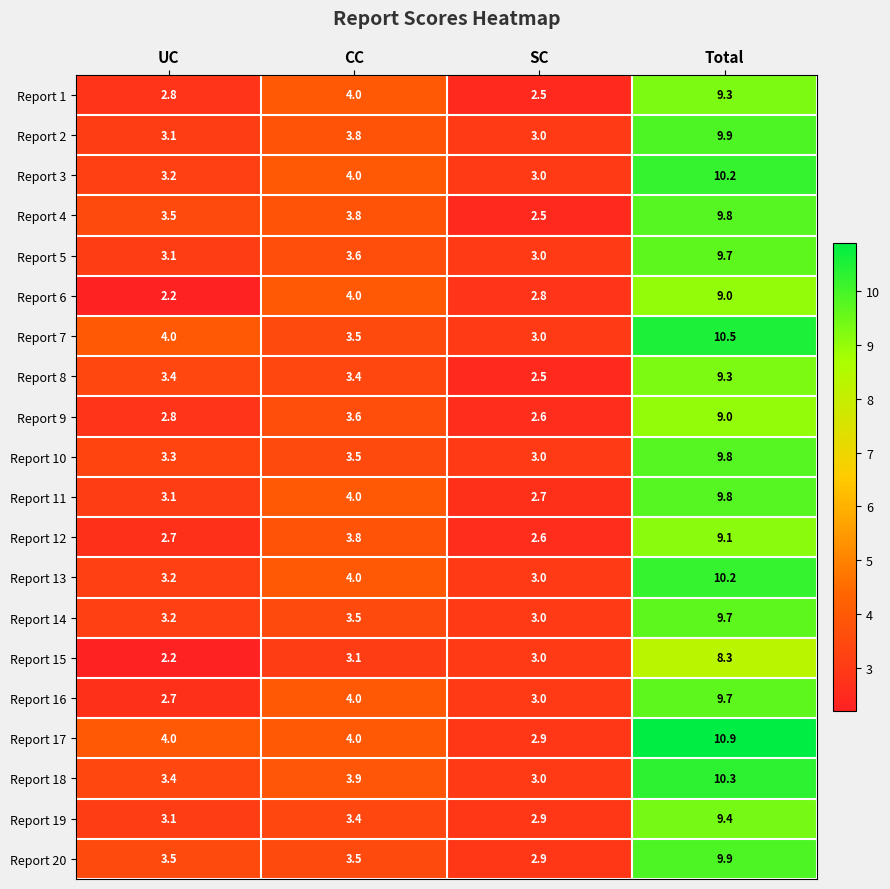

Rank the categories by Report 4 value from highest to lowest.

Total, CC, UC, SC